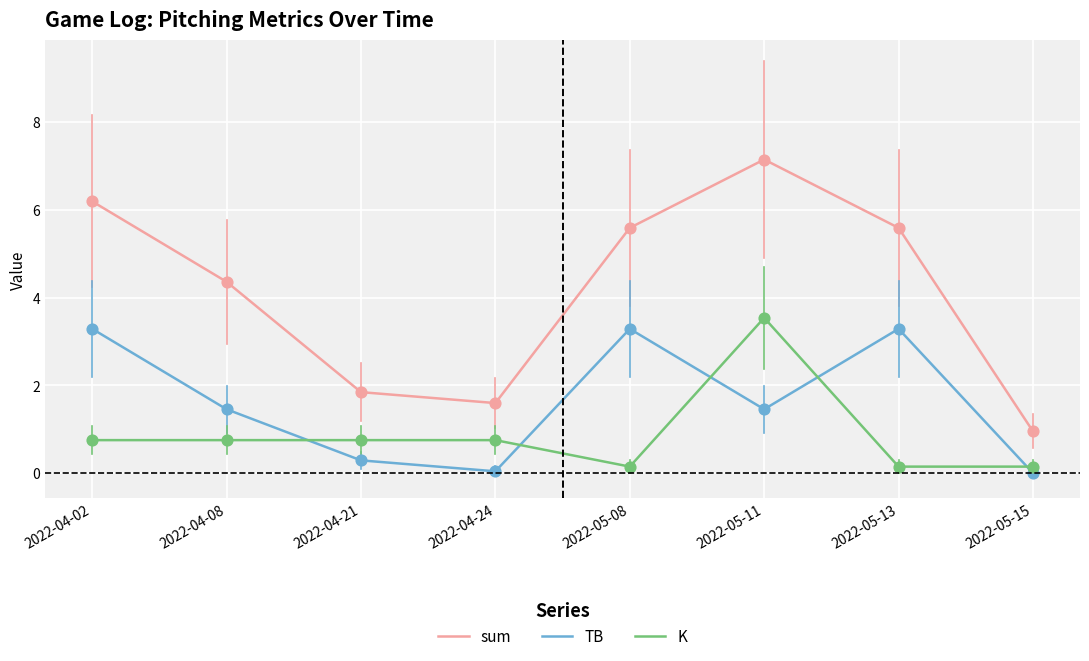

What is the total value across all series at 2022-05-11?

12.1